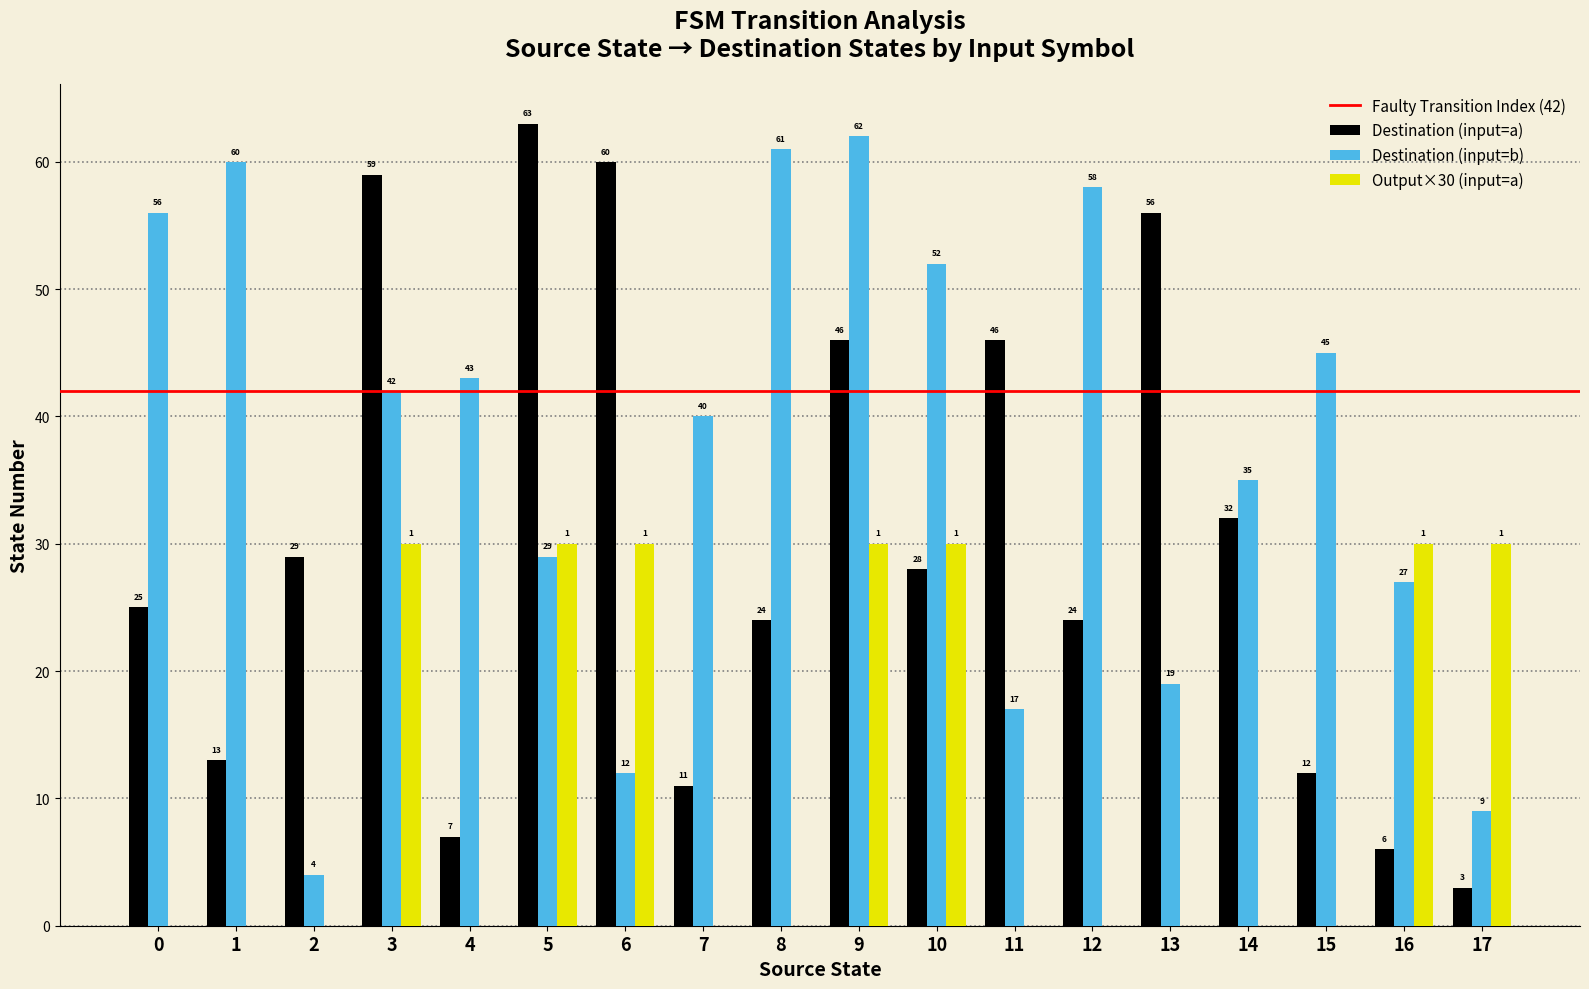

True or false: Destination (input=b) has a value of 22 at 10.

False